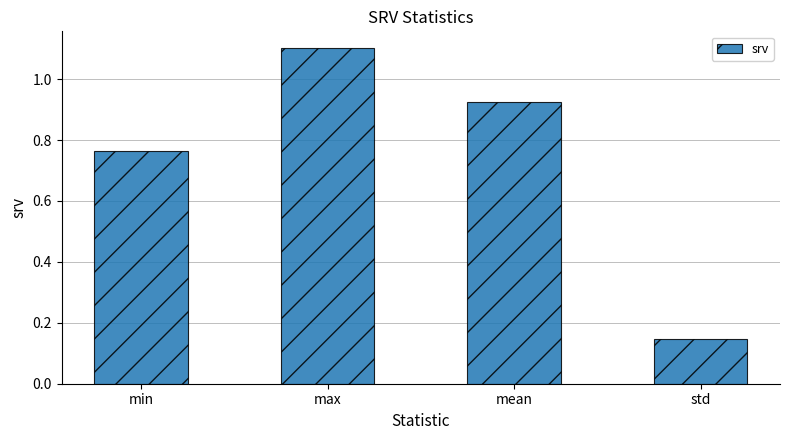

True or false: the data shows 0.4 at mean.

False